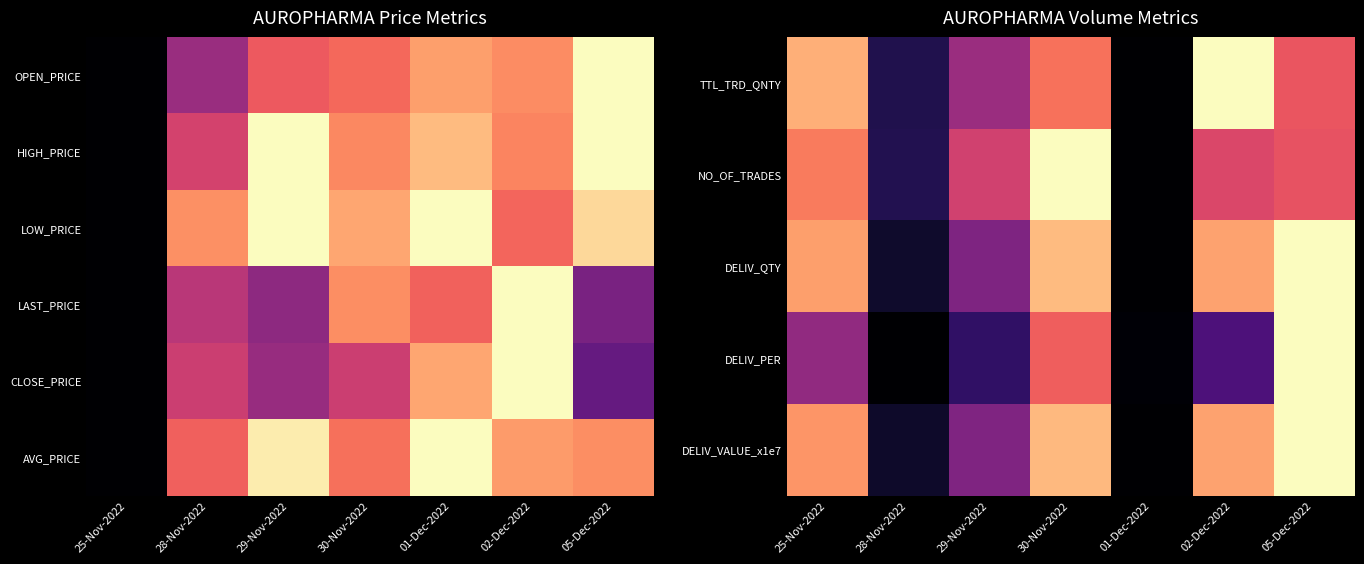

What is the difference between the maximum and second lowest values in the DELIV_VALUE_x1e7 series?

0.9